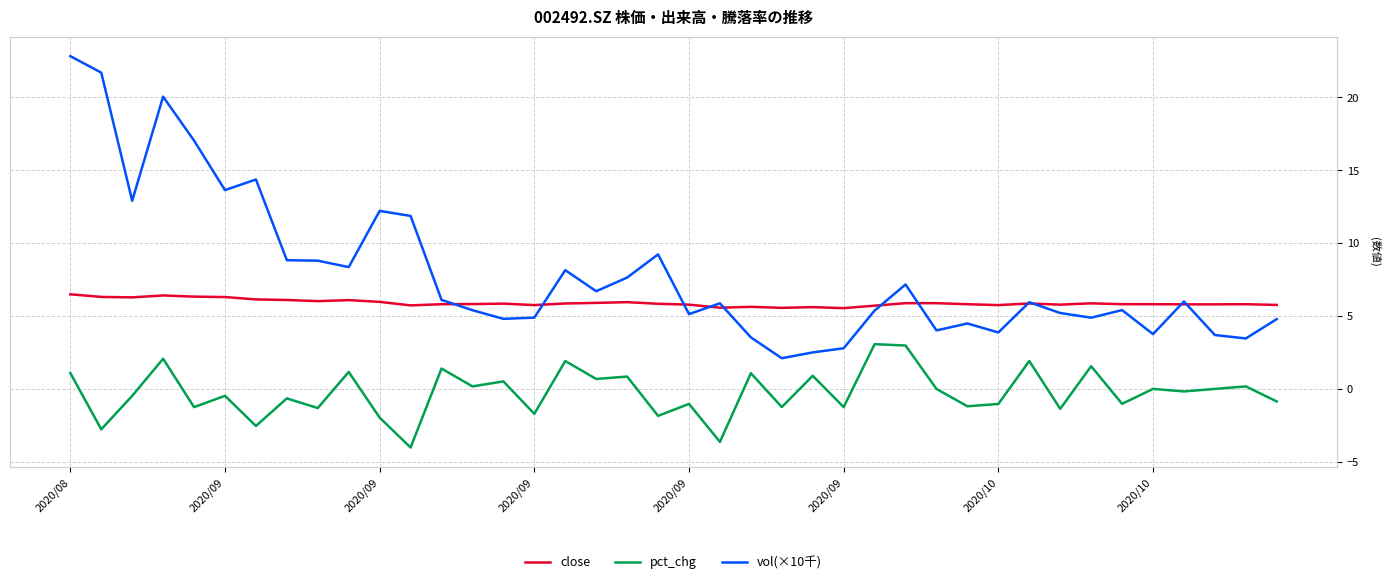

True or false: vol(×10千) and close cross at least once.

True